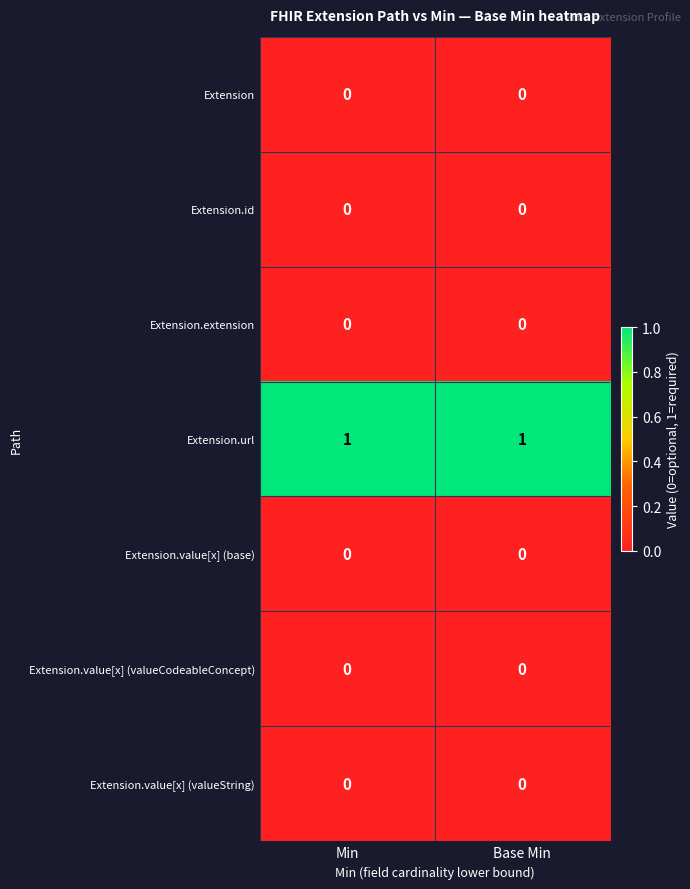

True or false: Extension.url has a value of 2 at Base Min.

False